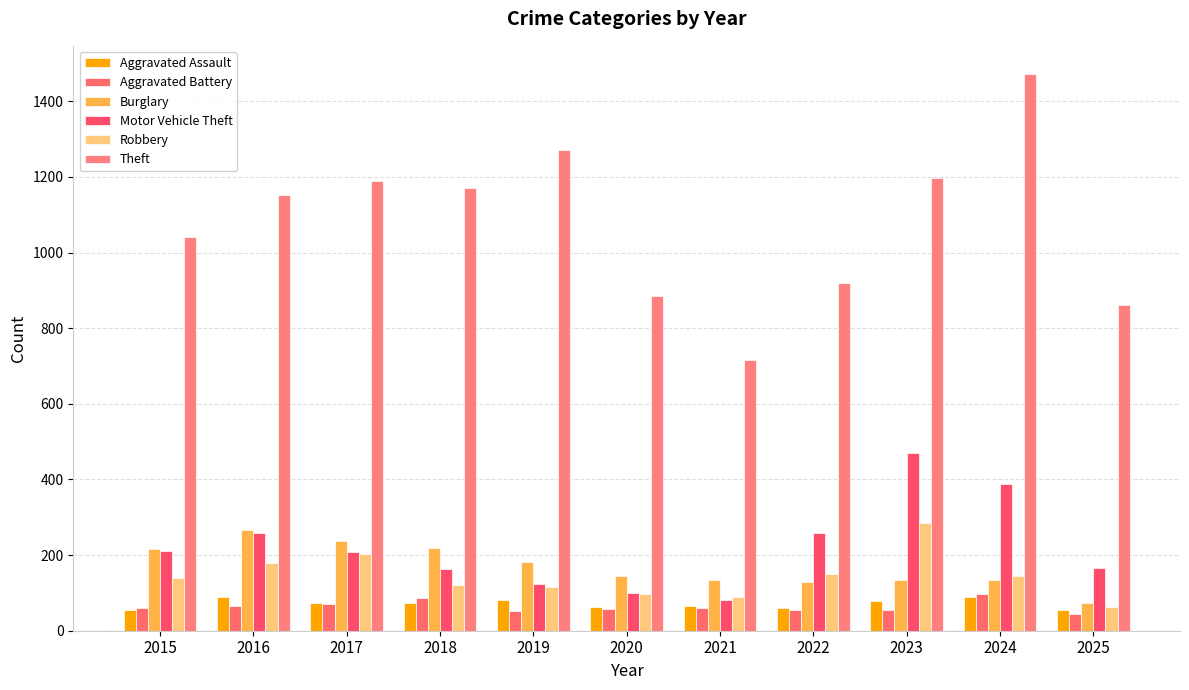

What is the greatest value displayed?

1473